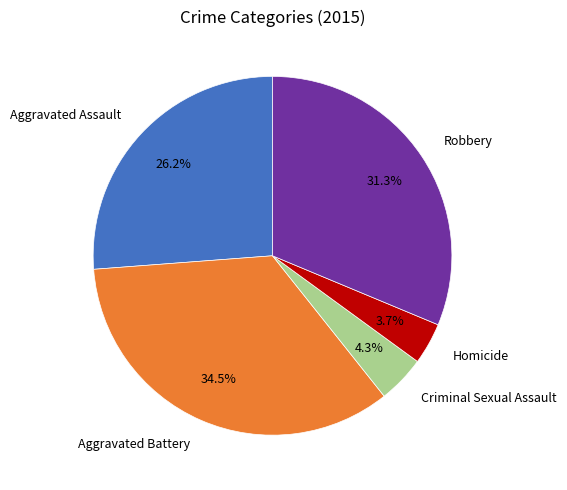

Is the sum of Homicide and Robbery greater than half?

No